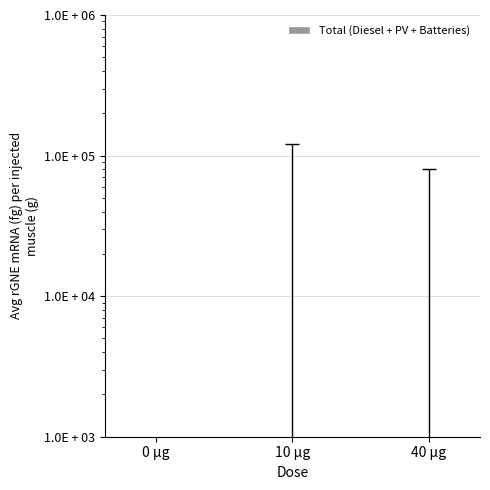

Which category has the lowest value across all series?

10 µg